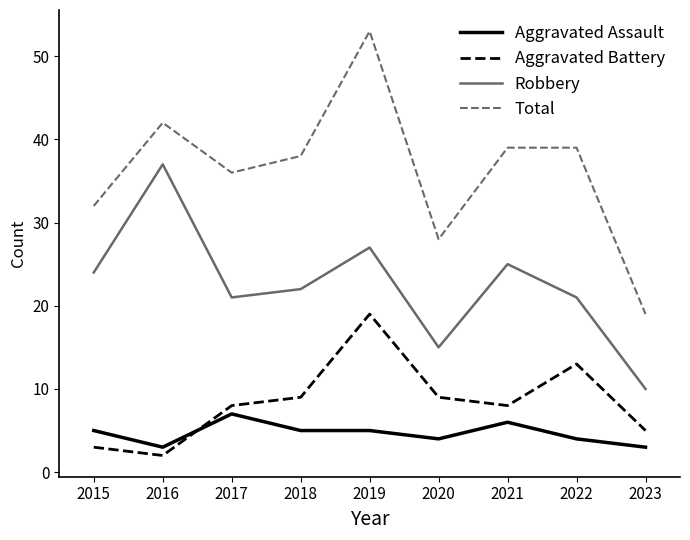

True or false: Aggravated Battery has more than 2 interior local peaks.

False